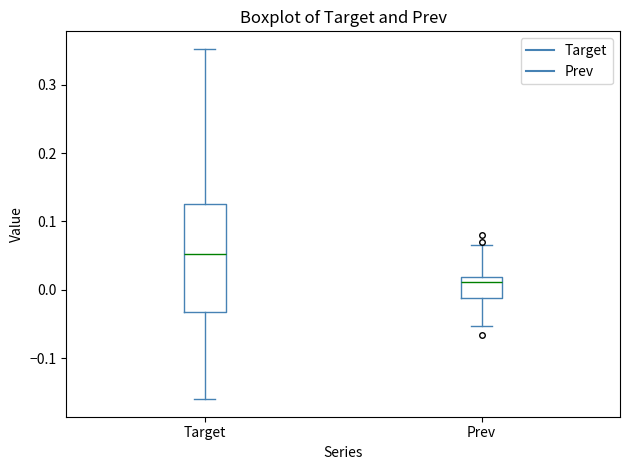

Which box's median line is the highest?

Target